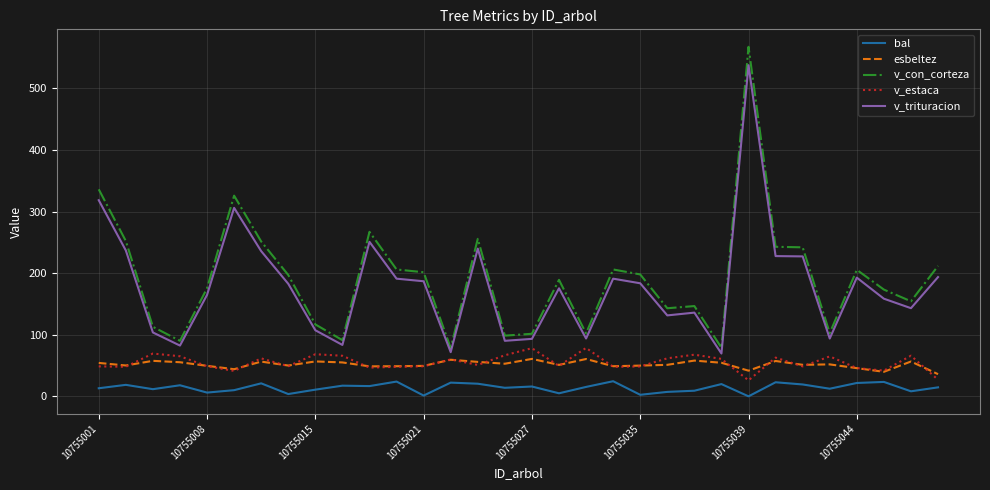

What is the maximum value for v_trituracion?

537.7